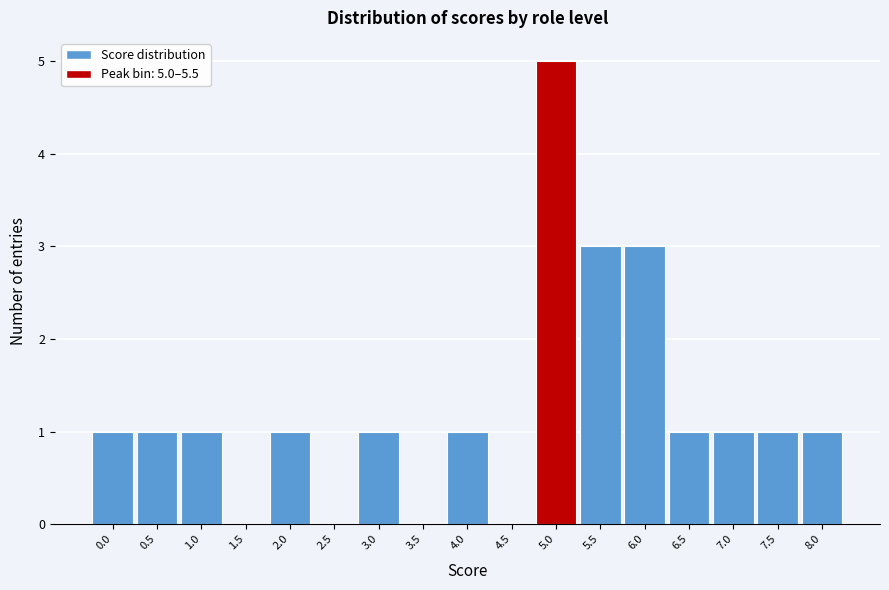

Reading left to right, extract all data points from this chart.

0.0=1	0.5=1	1.0=1	1.5=0	2.0=1	2.5=0	3.0=1	3.5=0	4.0=1	4.5=0	5.0=5	5.5=3	6.0=3	6.5=1	7.0=1	7.5=1	8.0=1